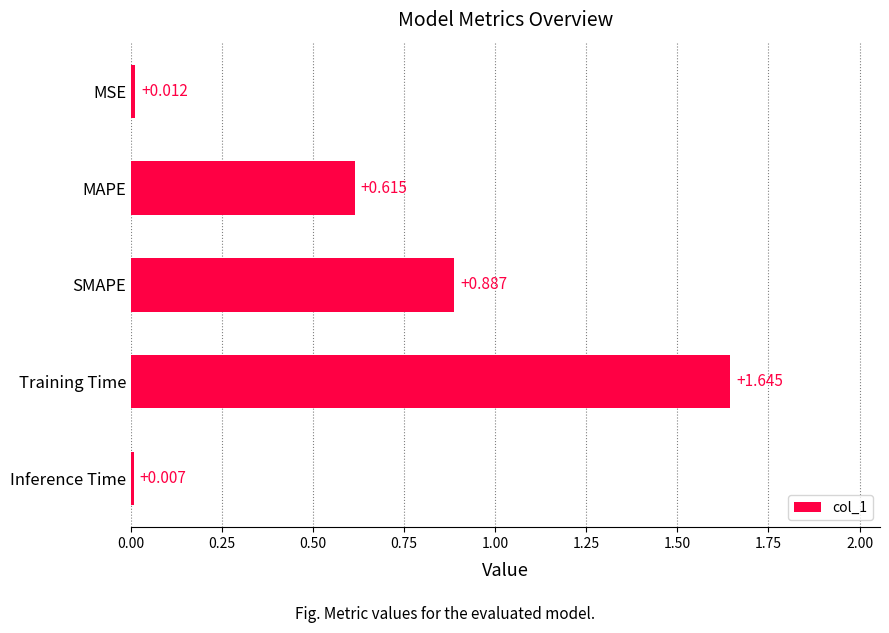

At which label is the value closest to 0?

Inference Time